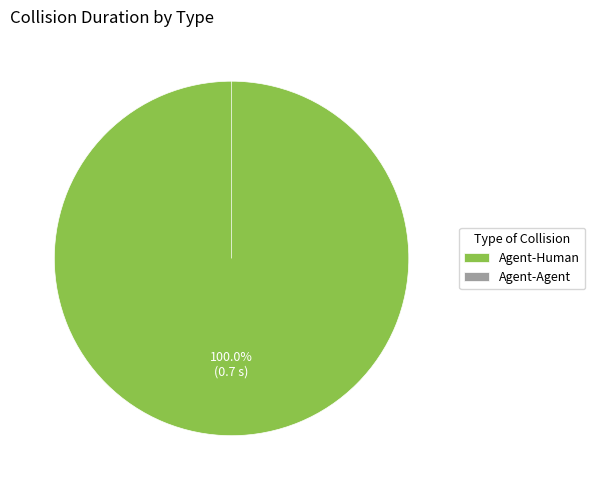

To the nearest percent, what is the combined percentage of Agent-Human and Agent-Agent?

100%